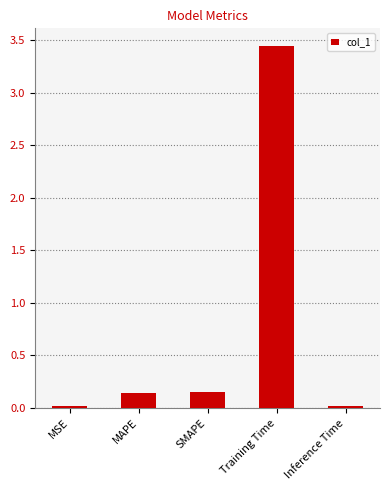

Which label corresponds to the largest value in the chart?

Training Time